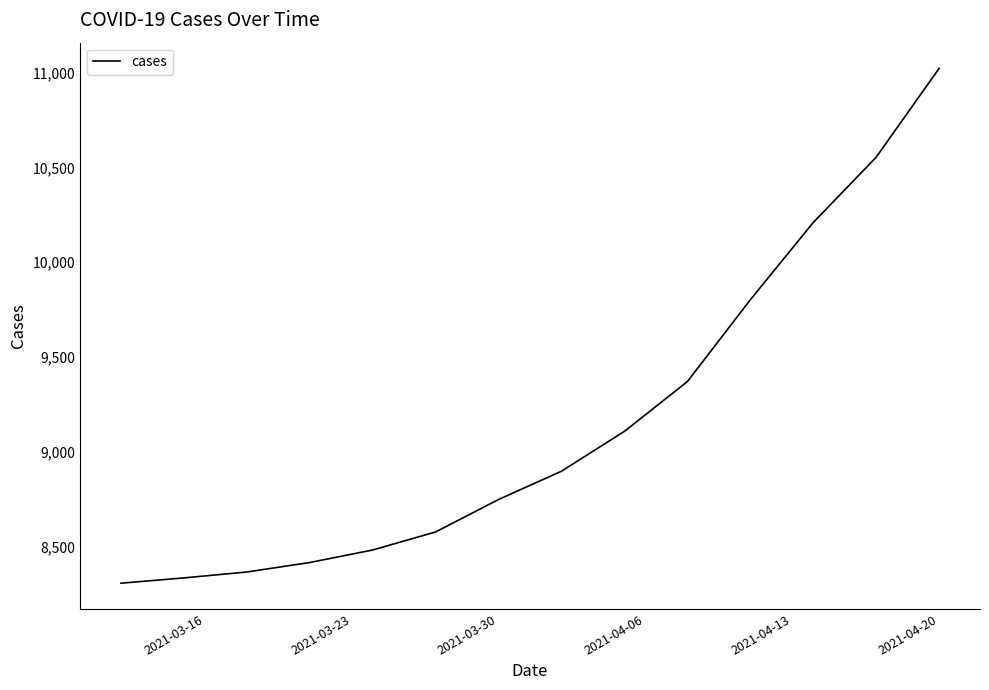

What is the greatest value displayed?

11021